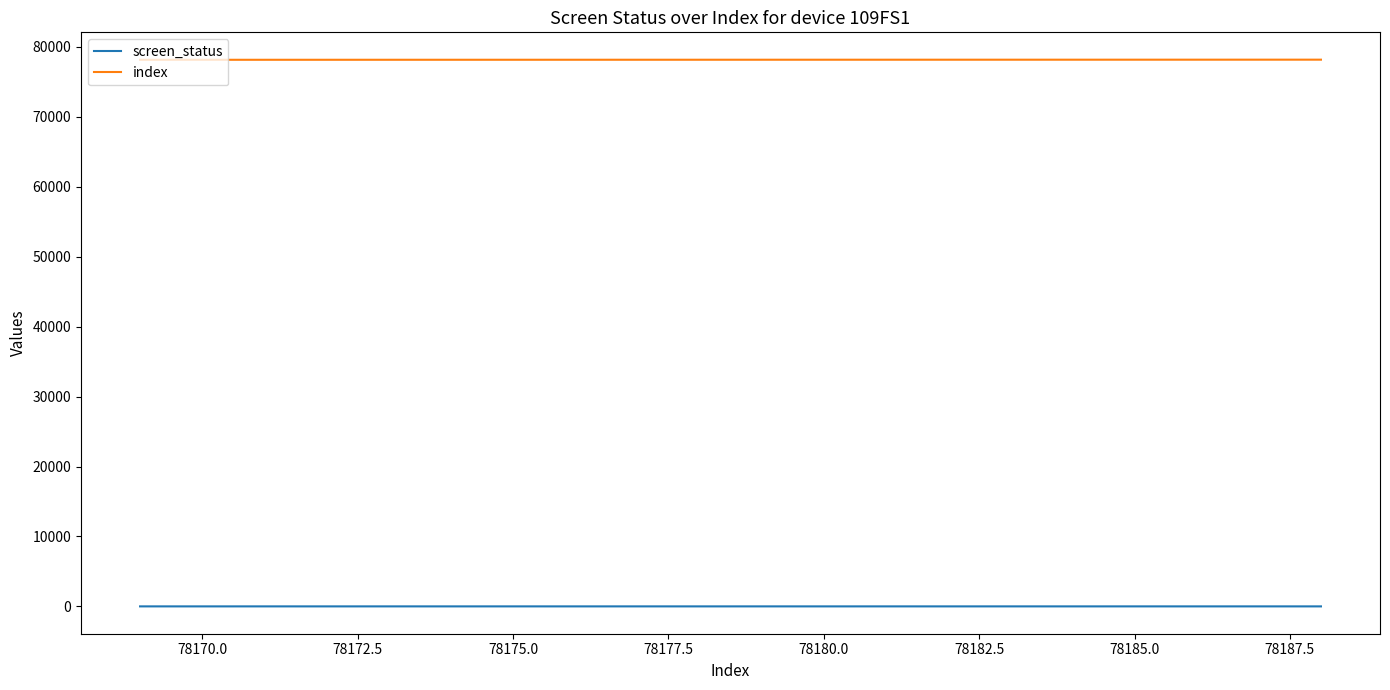

List the series in order of their peak value, lowest first.

screen_status, index